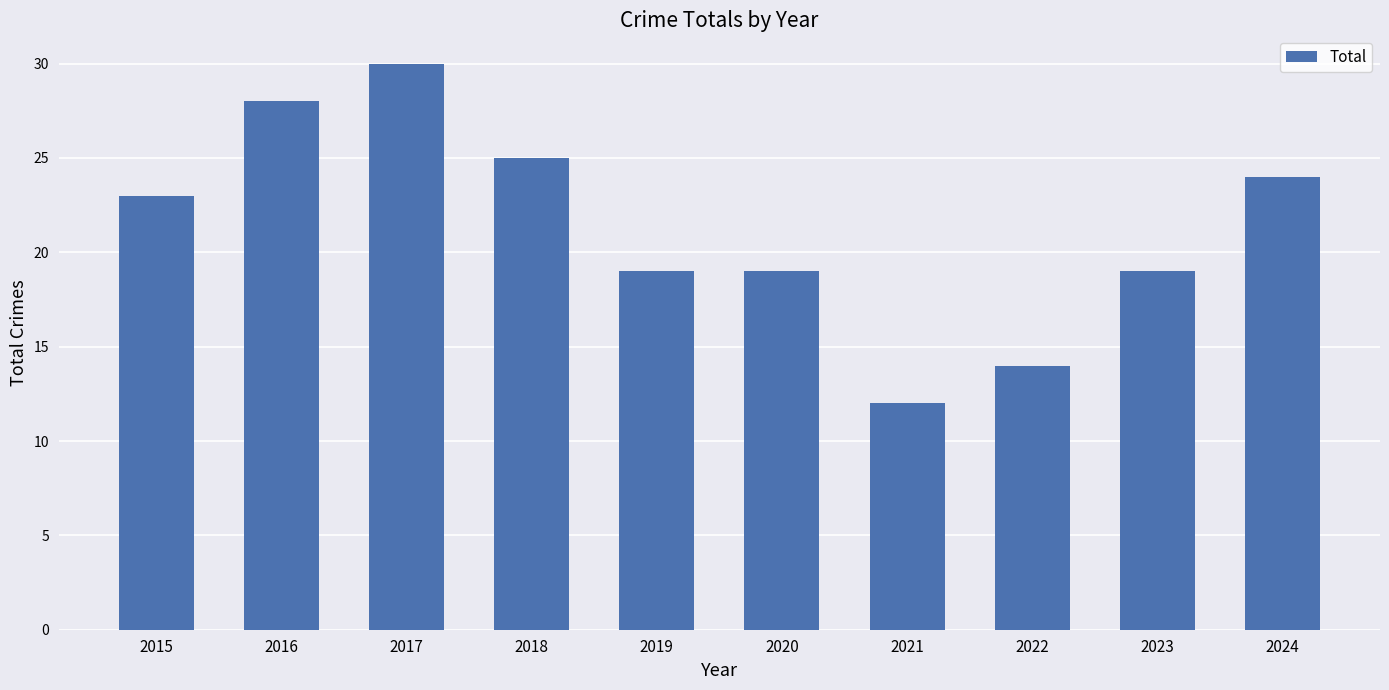

Which label corresponds to the smallest value in the chart?

2021